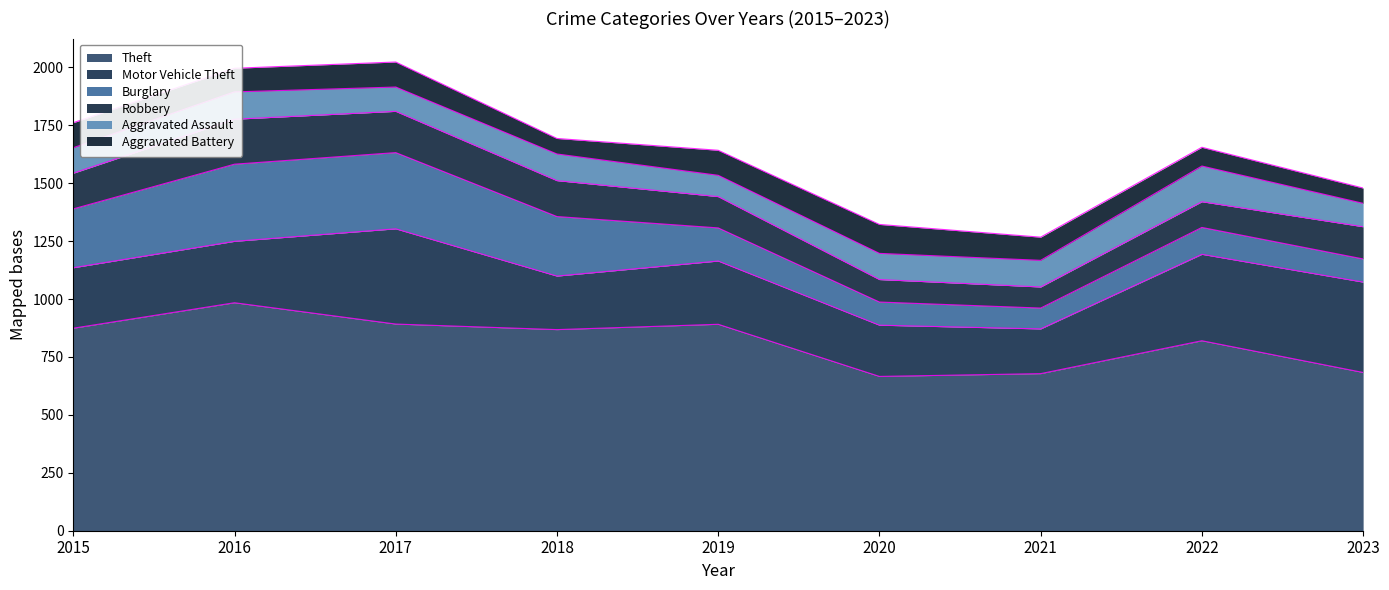

At which label is Theft closest to 825?

2022